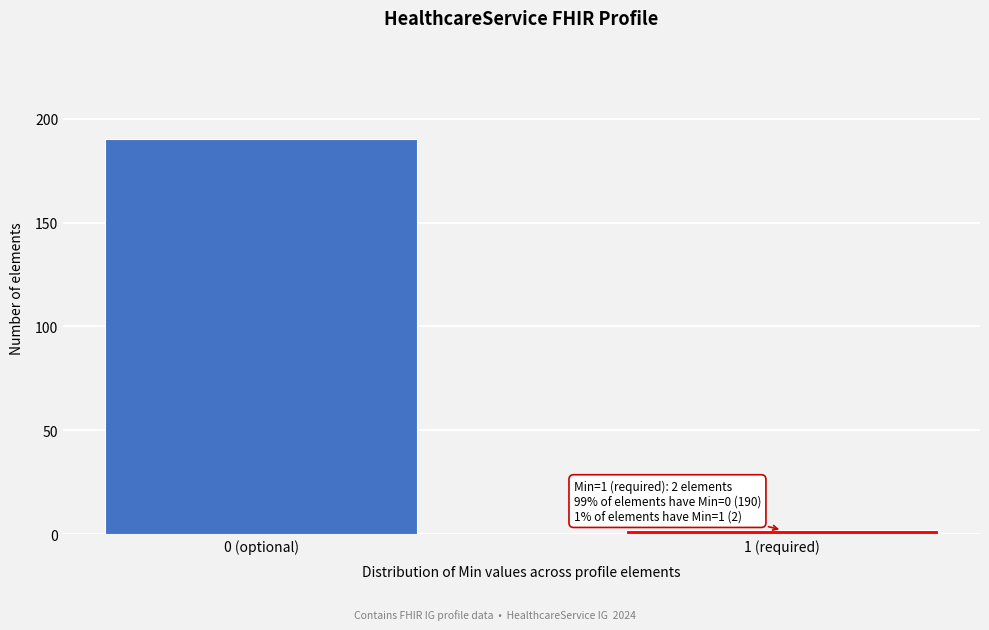

Reading left to right, transcribe all the data shown in this chart.

190	2